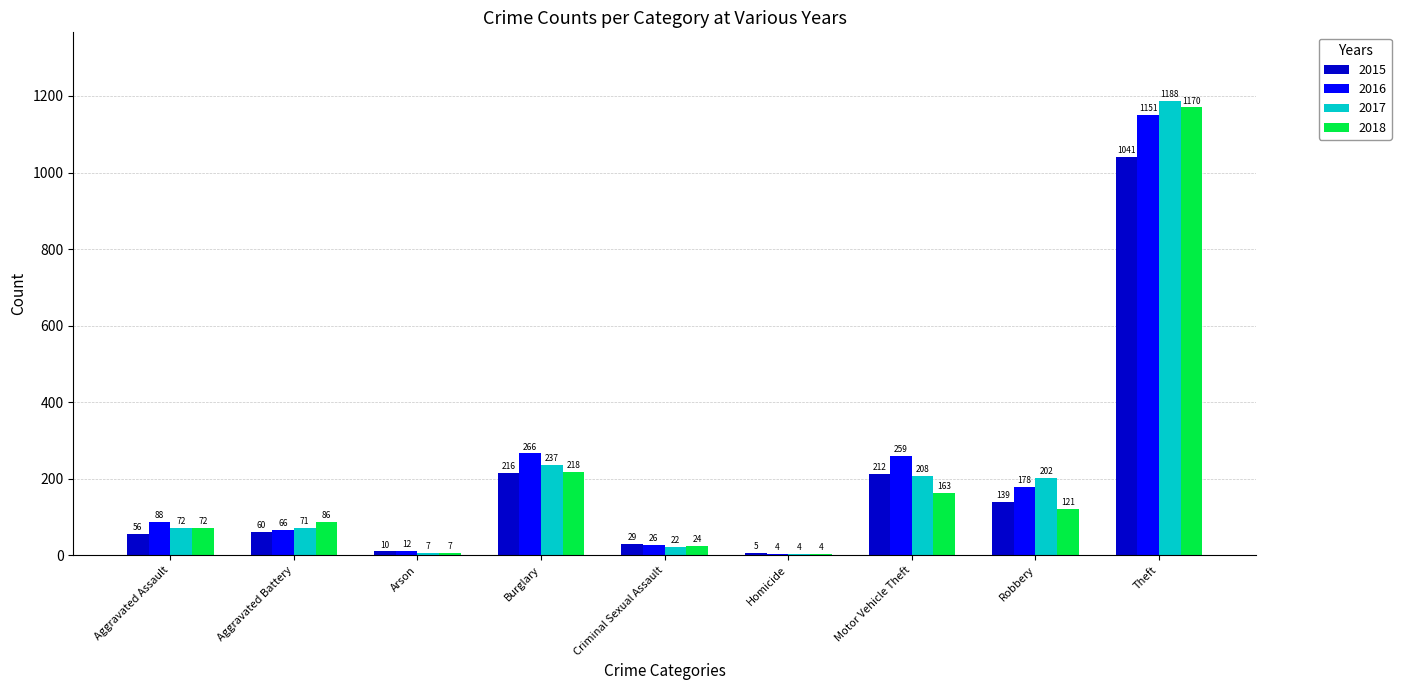

Which series changed the most between Aggravated Battery and Homicide?

2018